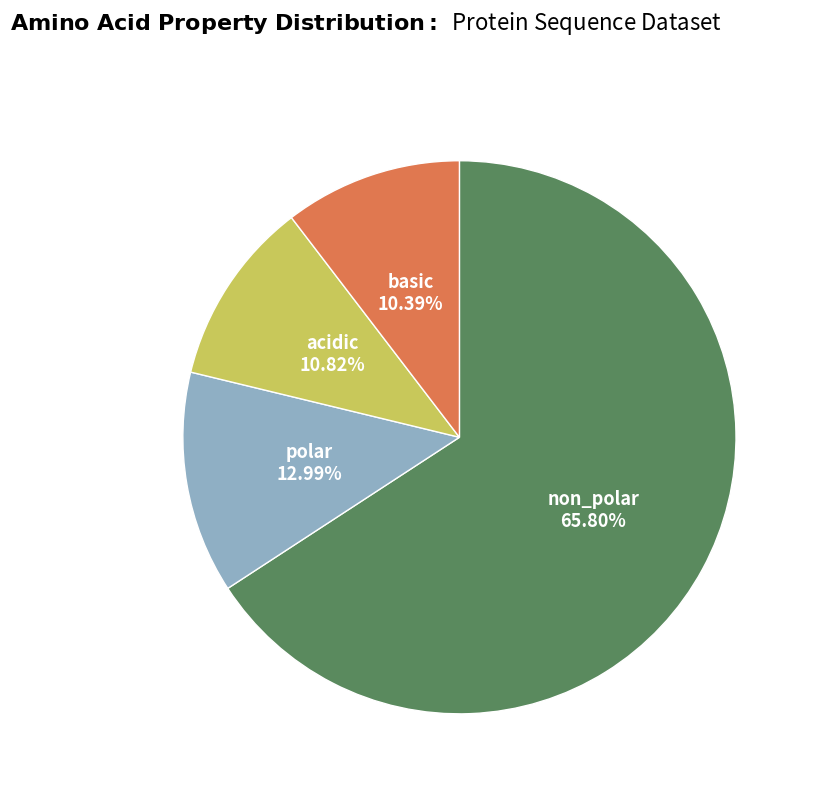

Does any single category account for the majority?

Yes